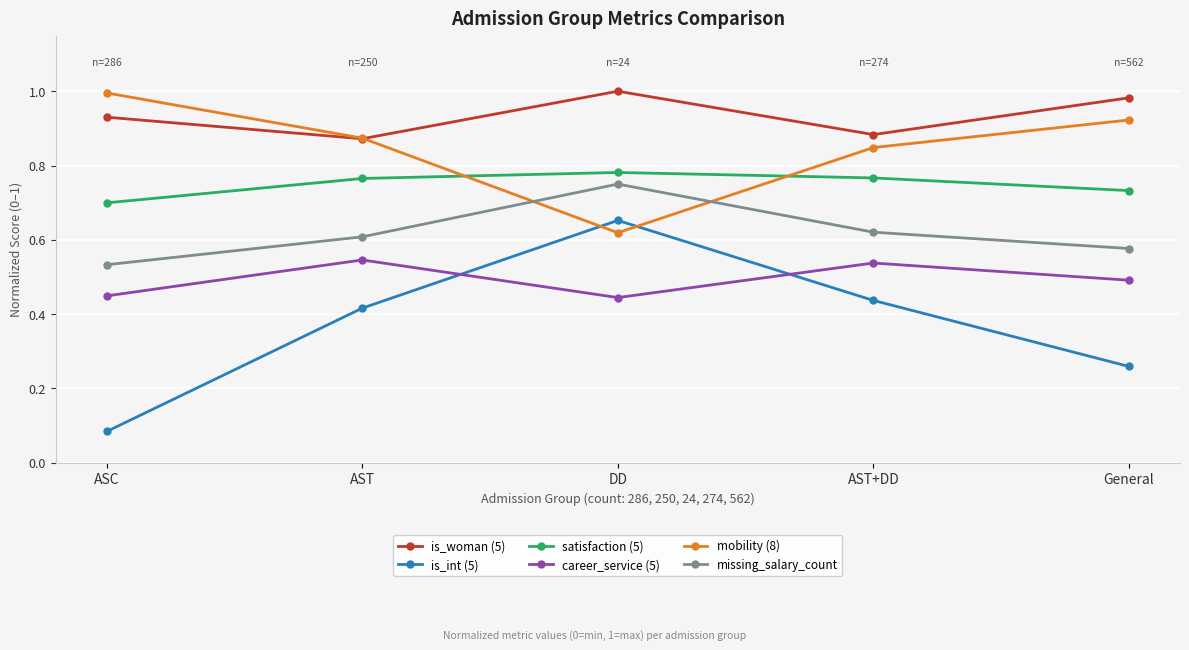

True or false: missing_salary_count has a value of 0.4 at General.

False